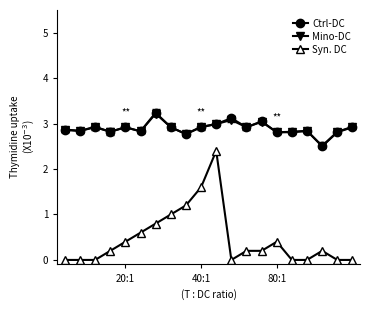

True or false: Mino-DC has more than 0 points higher than both neighbors.

True